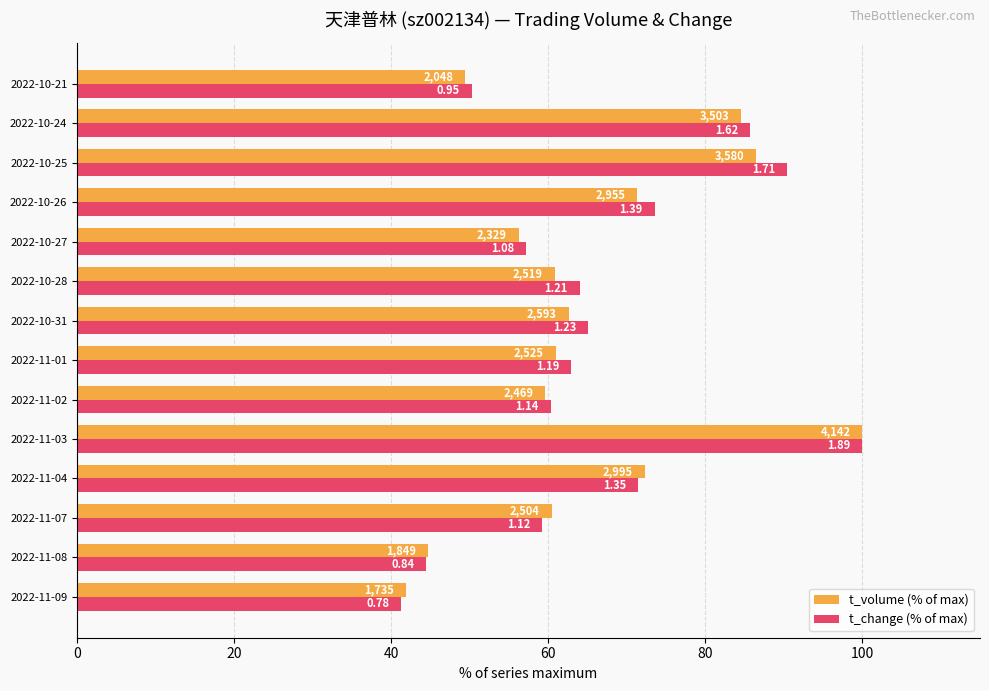

What is the minimum value for t_volume (% of max)?

41.9